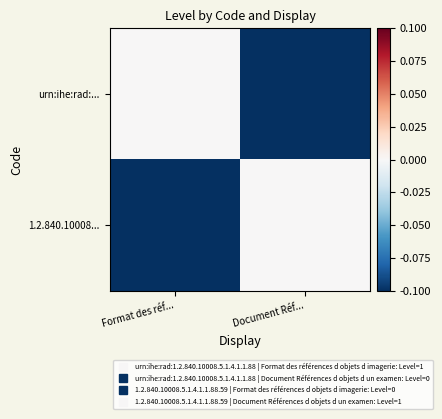

Reading left to right, list all the values displayed in this chart.

urn:ihe:rad:...: Format des réf...=0	Document Réf...=-1
1.2.840.10008...: Format des réf...=-1	Document Réf...=0